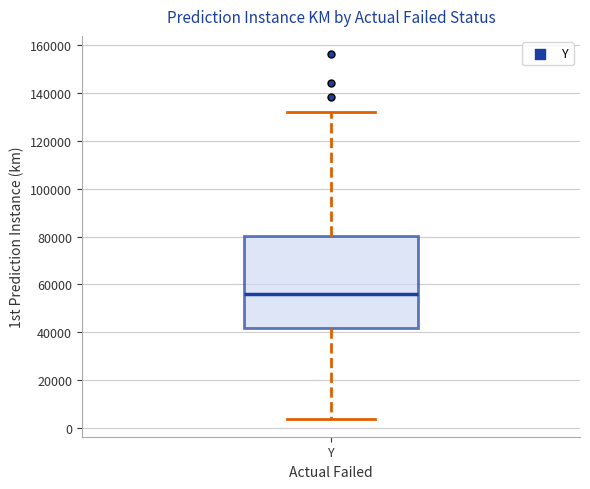

Transcribe this box plot: give where the median line is, the range the box spans, and where the two whiskers end, as read against the y-axis. The values are not printed on the chart, so give them approximately, as read against the axis.

median 56000, box 42000 to 80000, whiskers 4000 to 132000